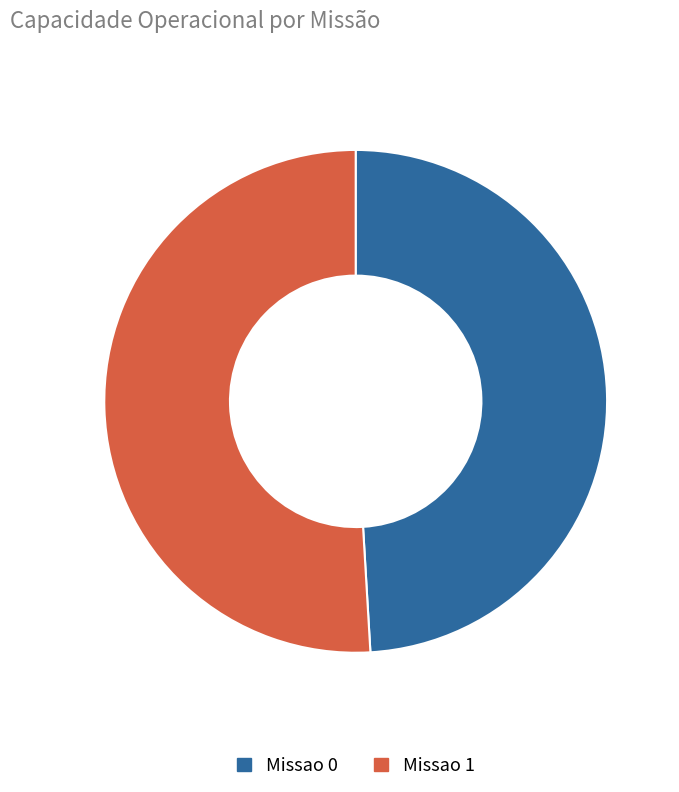

Combined, do Missao 1 and Missao 0 account for over 50%?

Yes